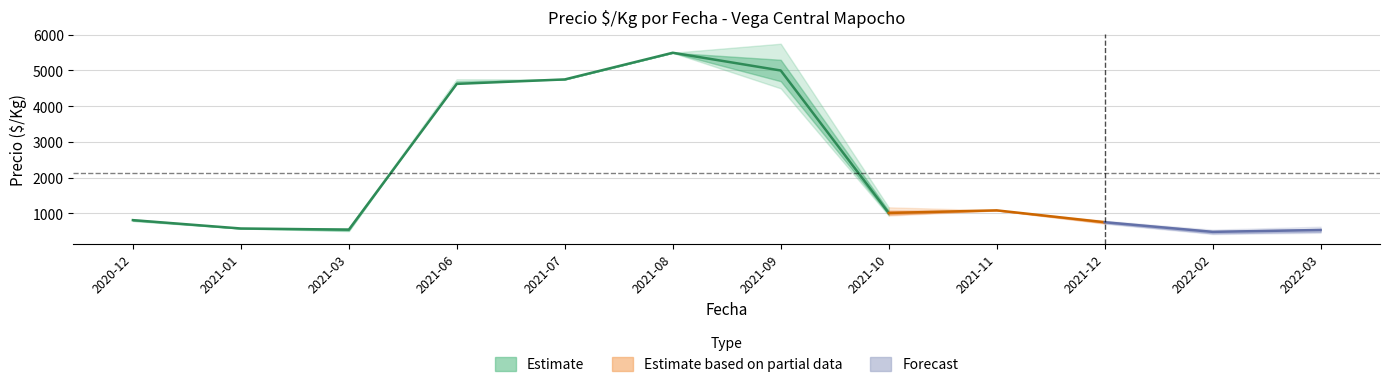

What is the sum of all Precio maximo values?

26946